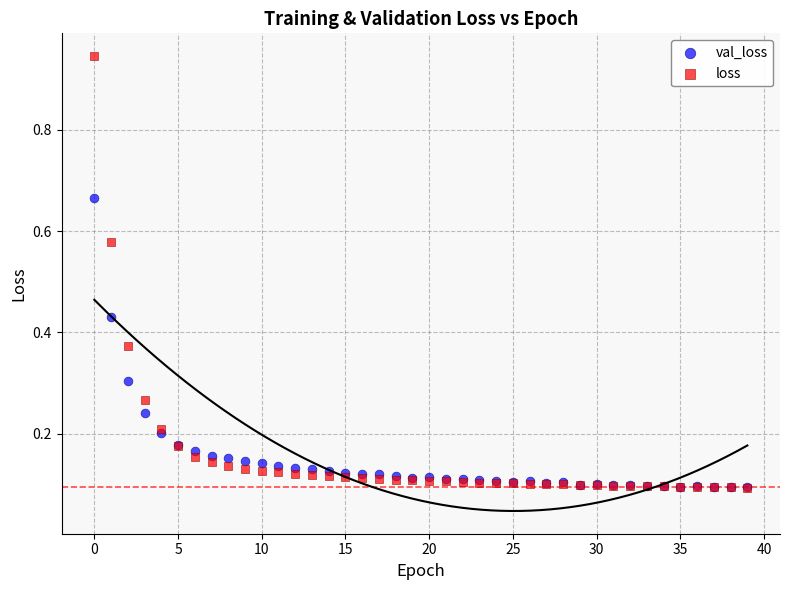

Which series has the widest spread of Y values?

loss